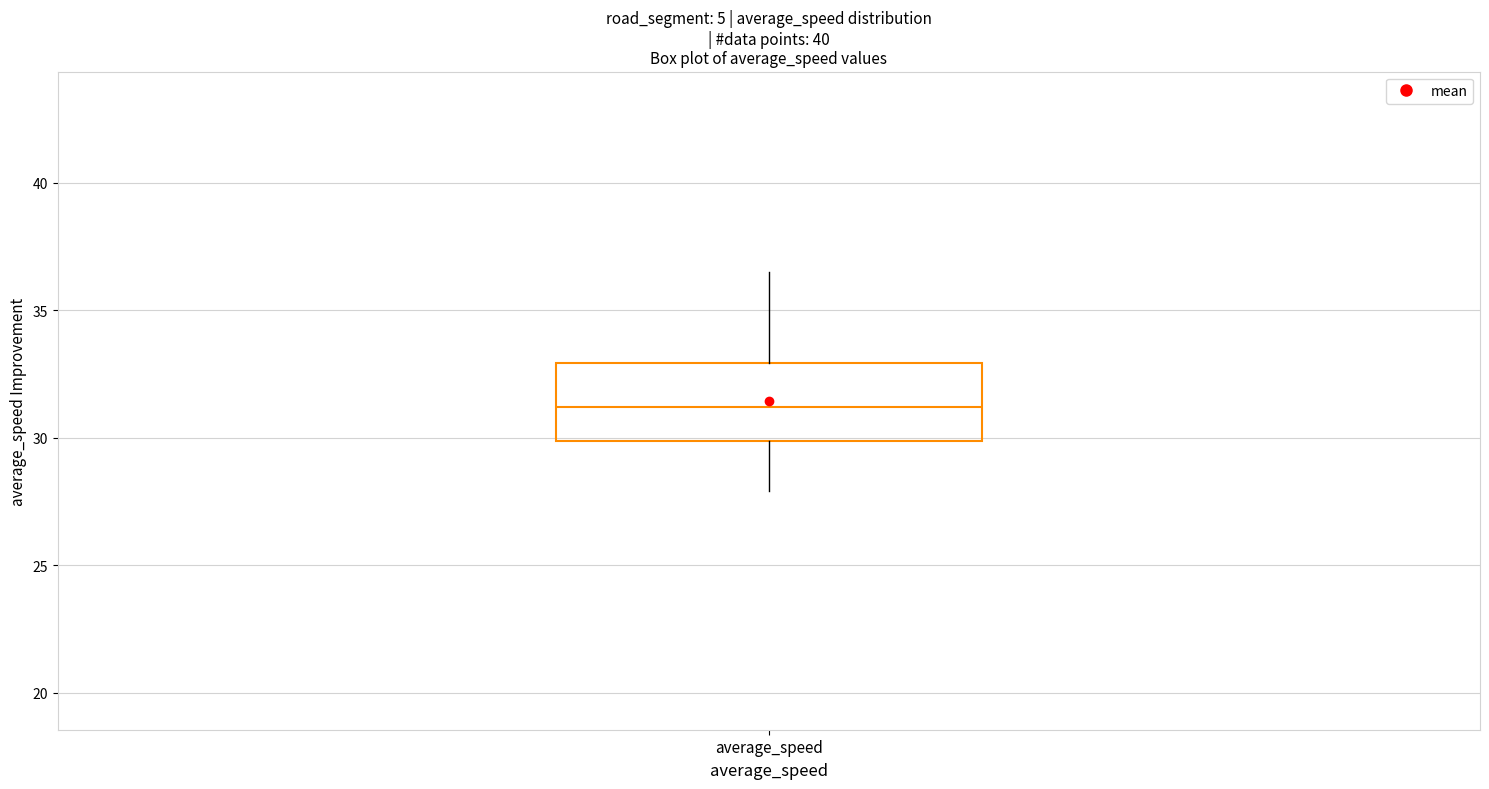

Read this box plot against the y-axis: the position of the median line, the range covered by the box, and the ends of both whiskers. The values are not printed on the chart, so give them approximately, as read against the axis.

median 31.0, box 30.0 to 33.0, whiskers 28.0 to 36.5